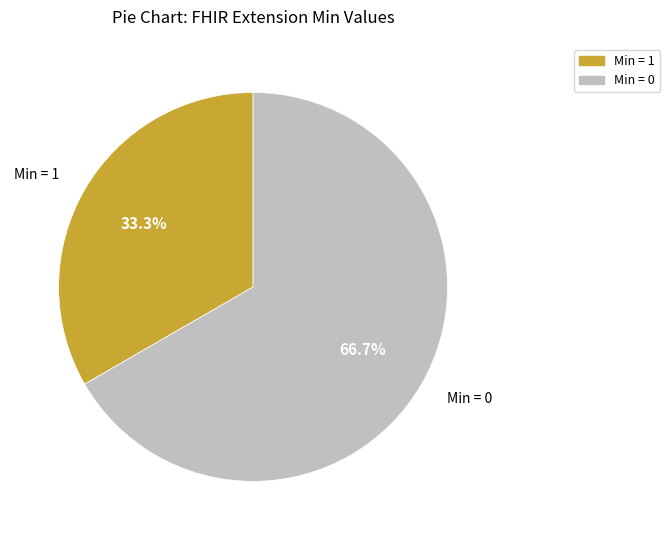

How many slices are in this pie chart?

2